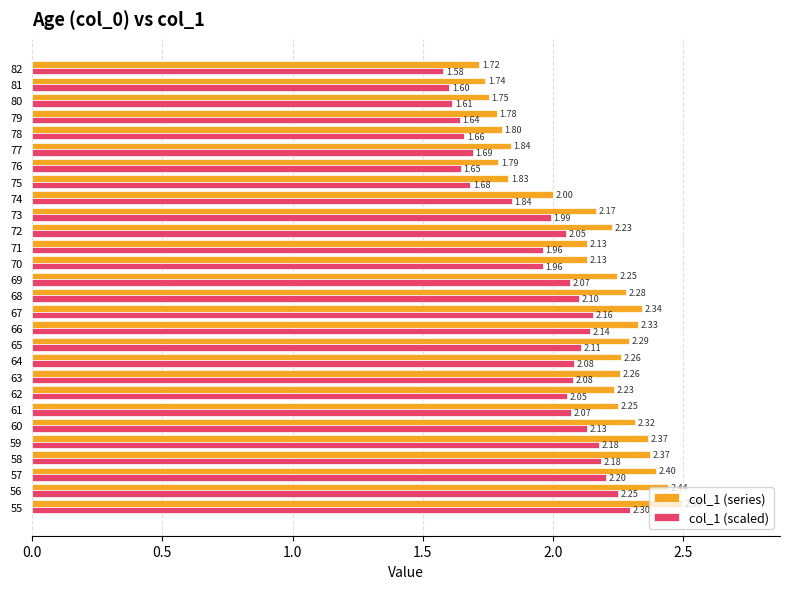

List the series in order of their overall mean, highest first.

col_1 (series), col_1 (scaled)